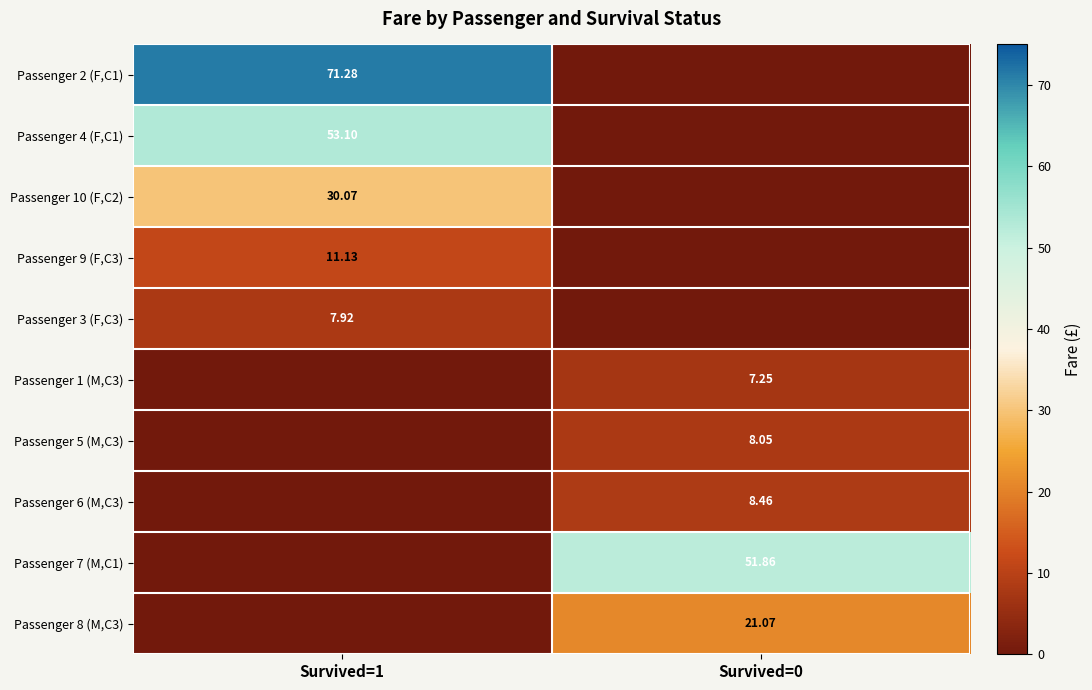

What is the difference between the maximum and minimum values in the Passenger 6 (M,C3) series?

8.5